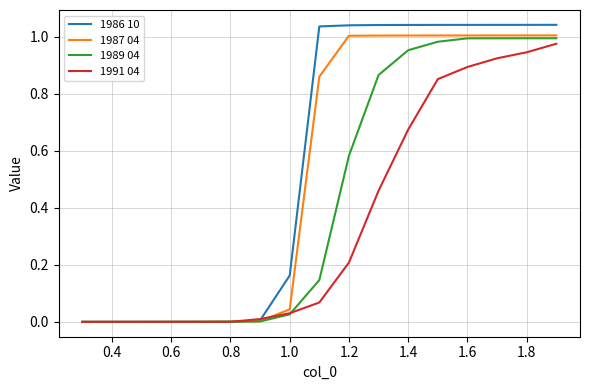

List the series in order of their overall mean, lowest first.

1991 04, 1989 04, 1987 04, 1986 10